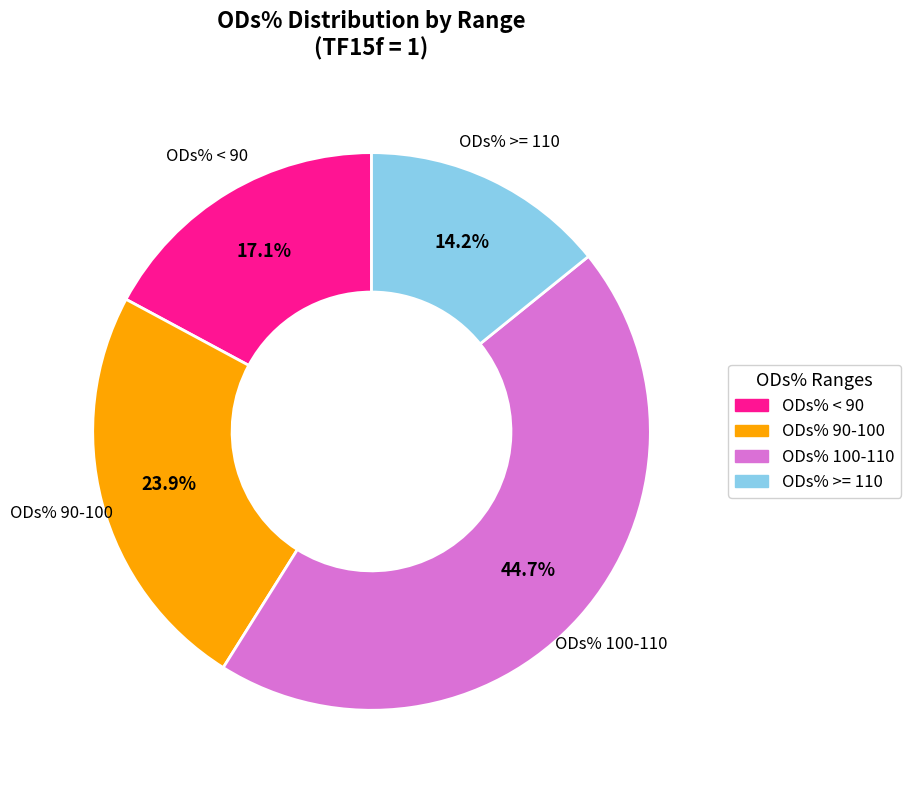

Does any single category account for the majority?

No